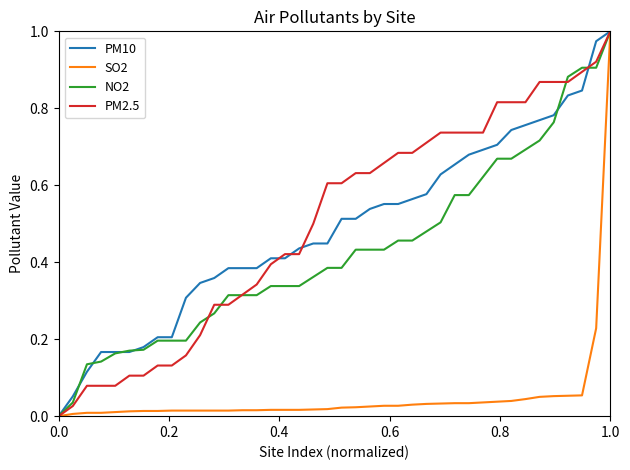

Which series has the widest spread of values?

SO2